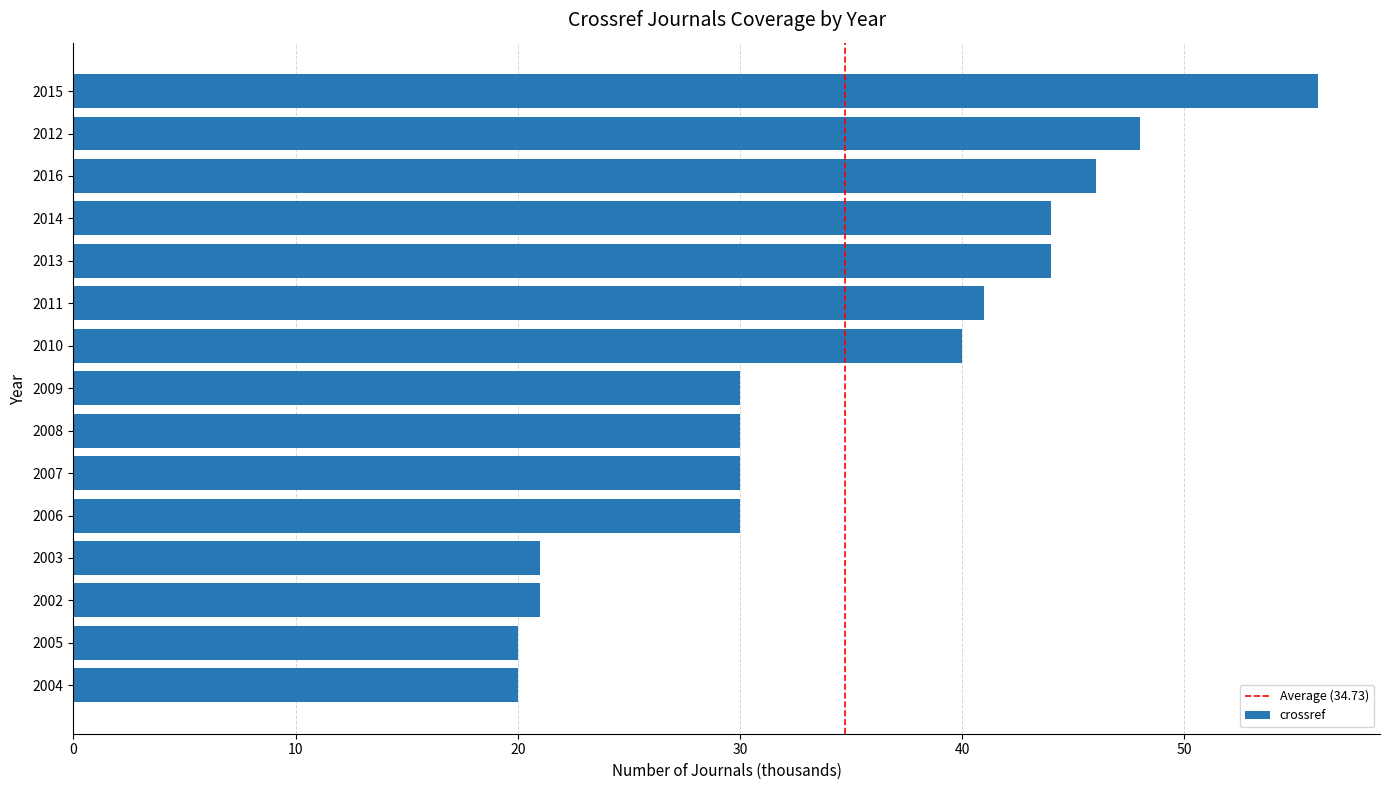

How many distinct data groups are displayed?

1